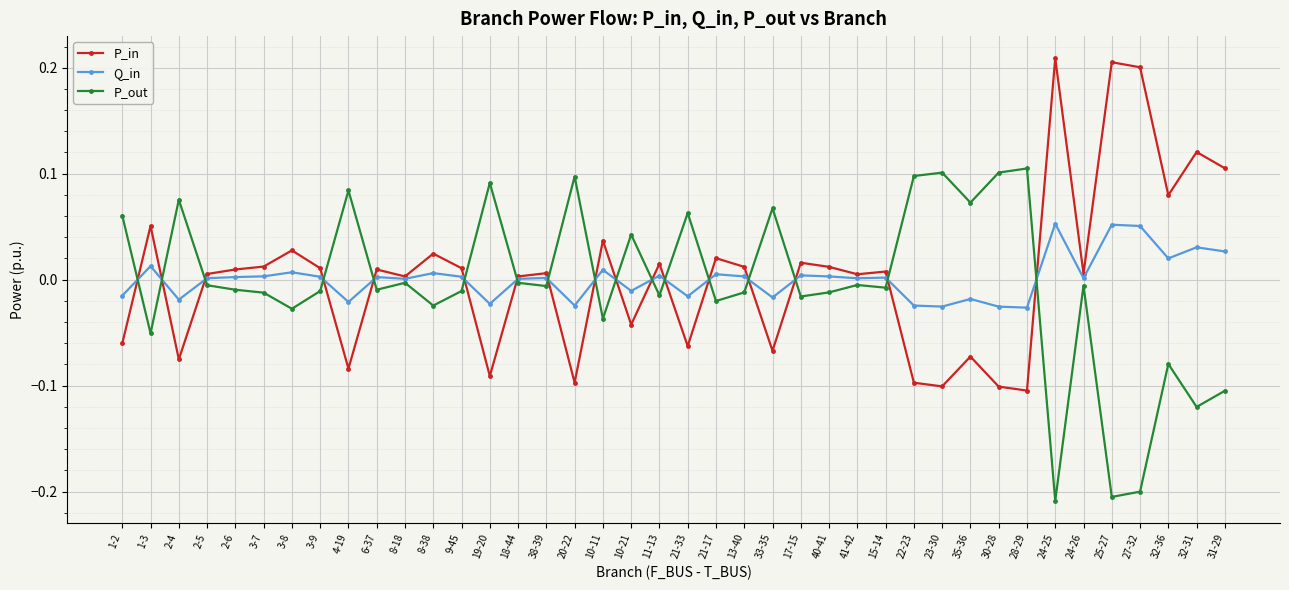

At which category does P_out reach its first local valley?

1-3